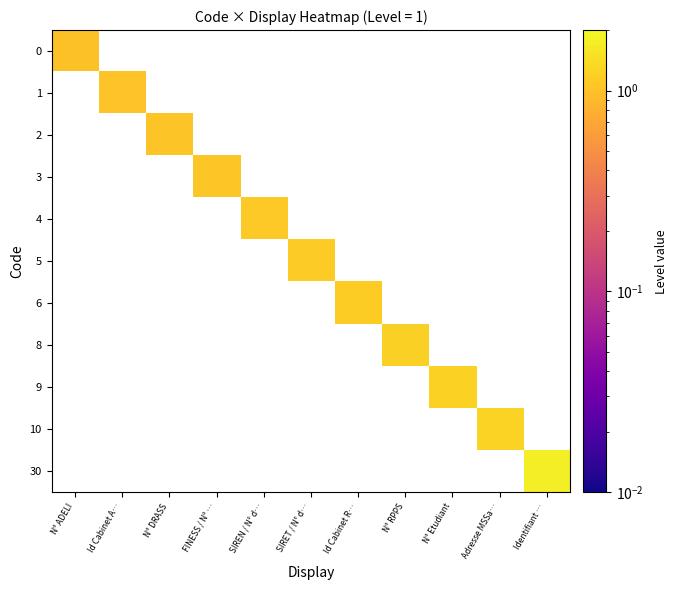

Count the number of categories in the chart.

11